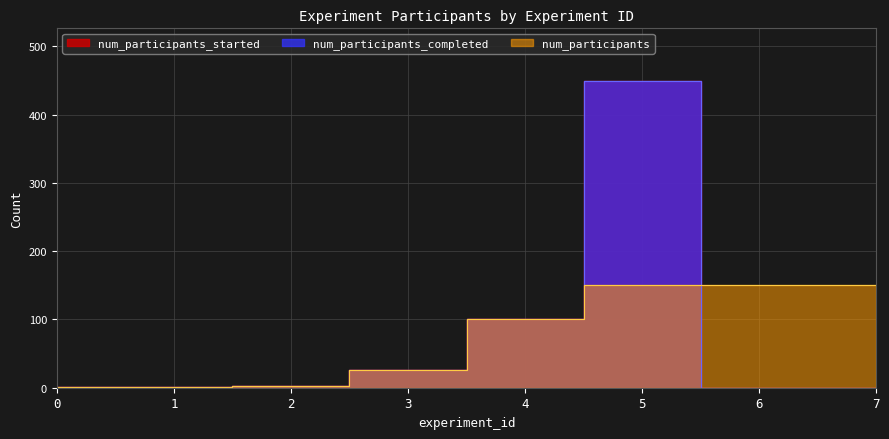

Is the value of num_participants_completed at 2 greater than the value of num_participants at 4?

No